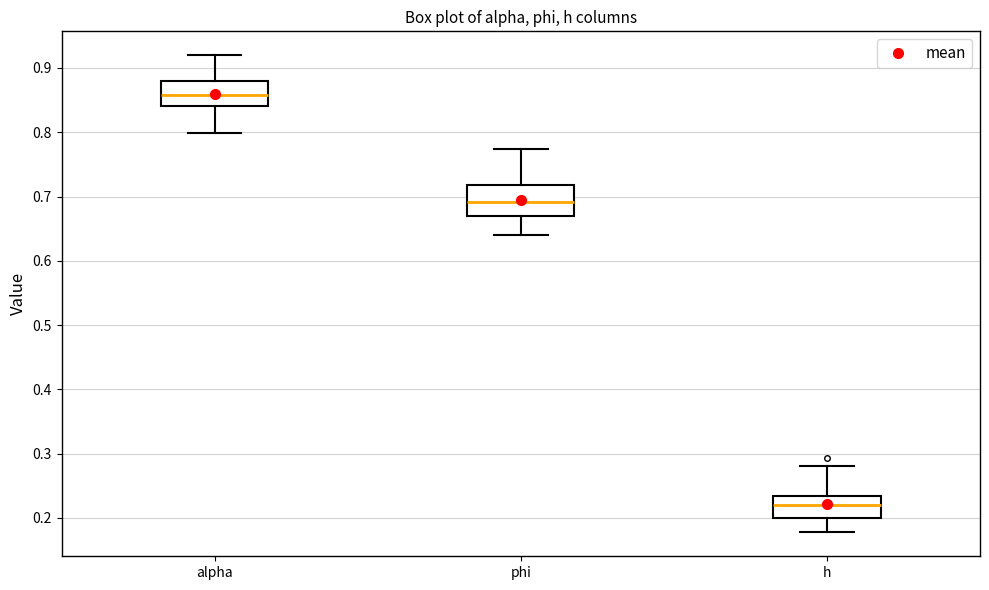

Where does the lower whisker of the box for phi end on the y-axis? The values are not printed on the chart, so give them approximately, as read against the axis.

0.64